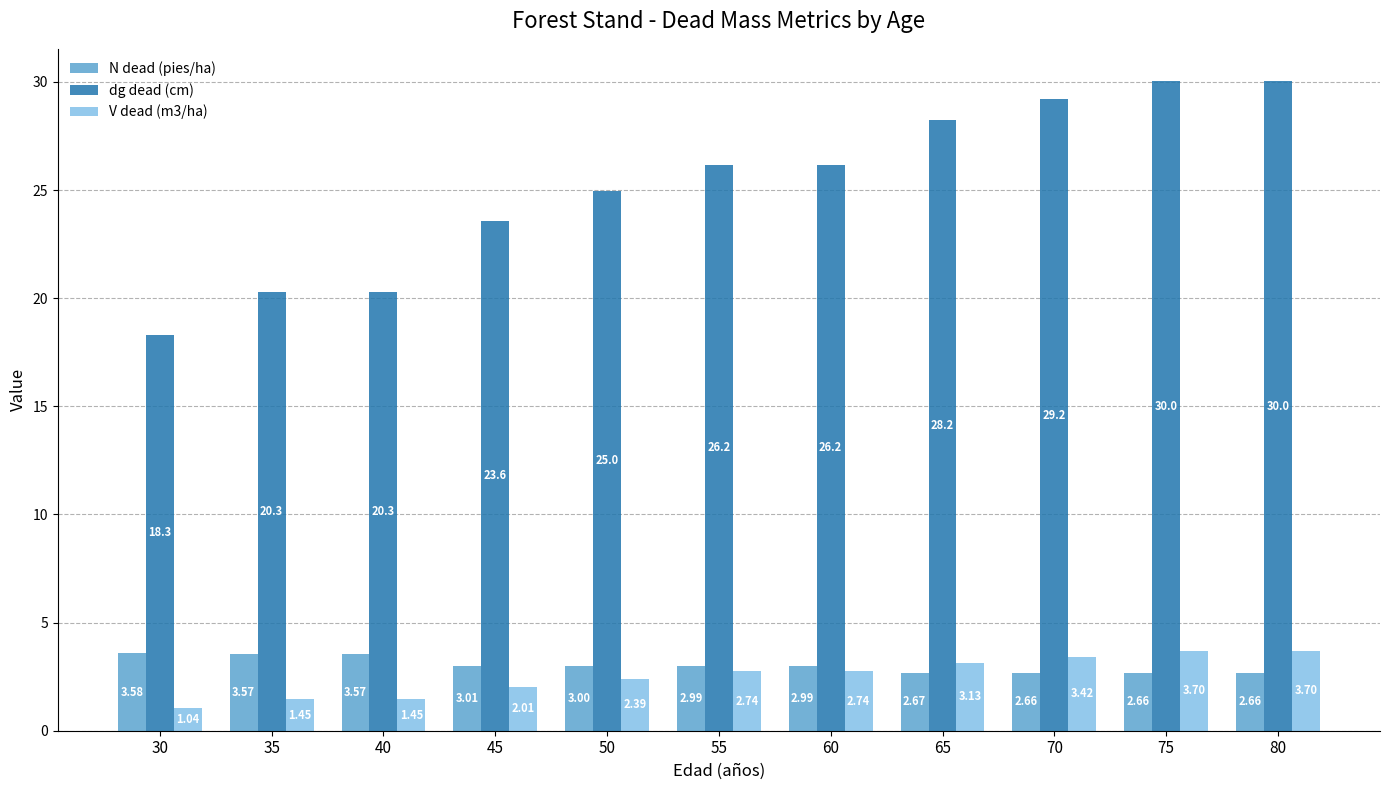

True or false: N dead (pies/ha) has a value of 4.6 at 45.

False